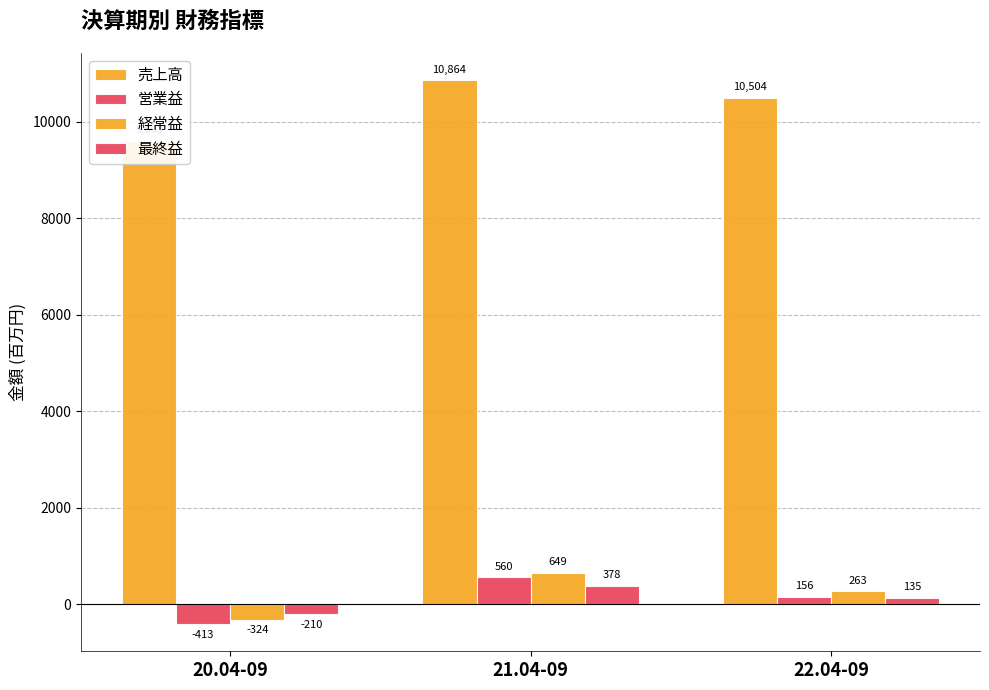

What is the label of the 3rd bar from the right?

20.04-09